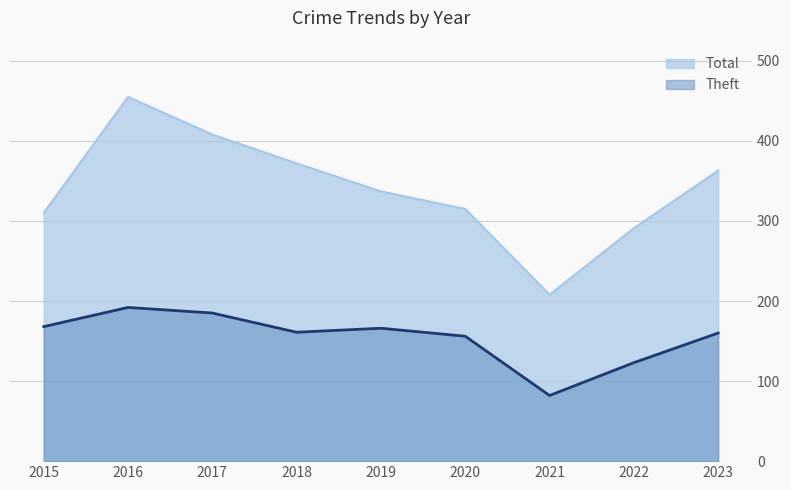

Reading left to right, what are all the values shown in this chart?

Theft: 168	192	185	161	166	156	82	123	160
Total: 310	455	408	372	337	315	208	291	363